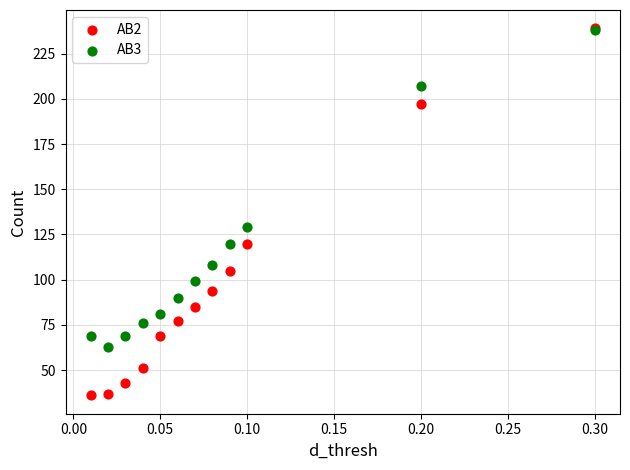

Which series has the largest Y range (max minus min)?

AB2